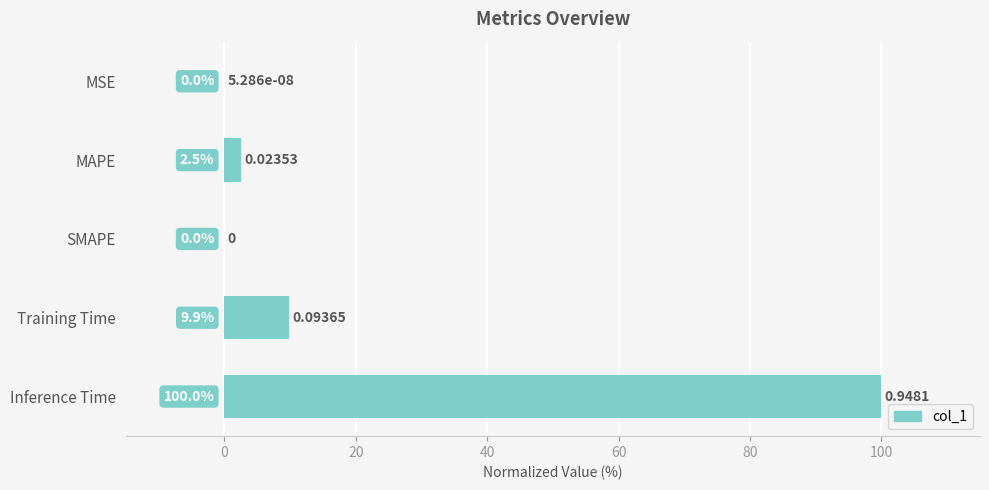

What is the sum of all values?

112.4